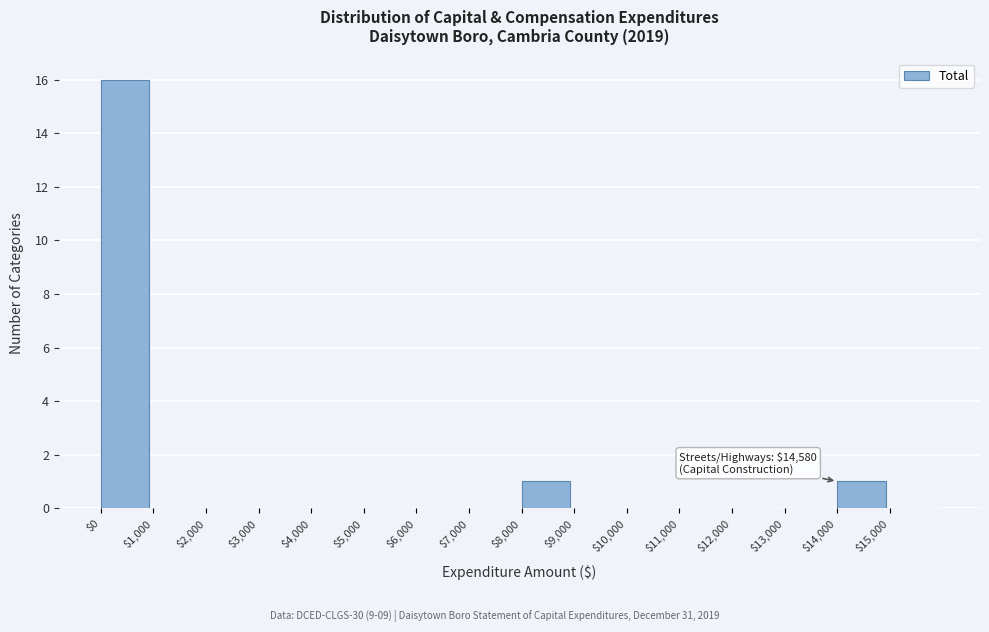

Which range on the x-axis has the tallest bar?

0 to 1000